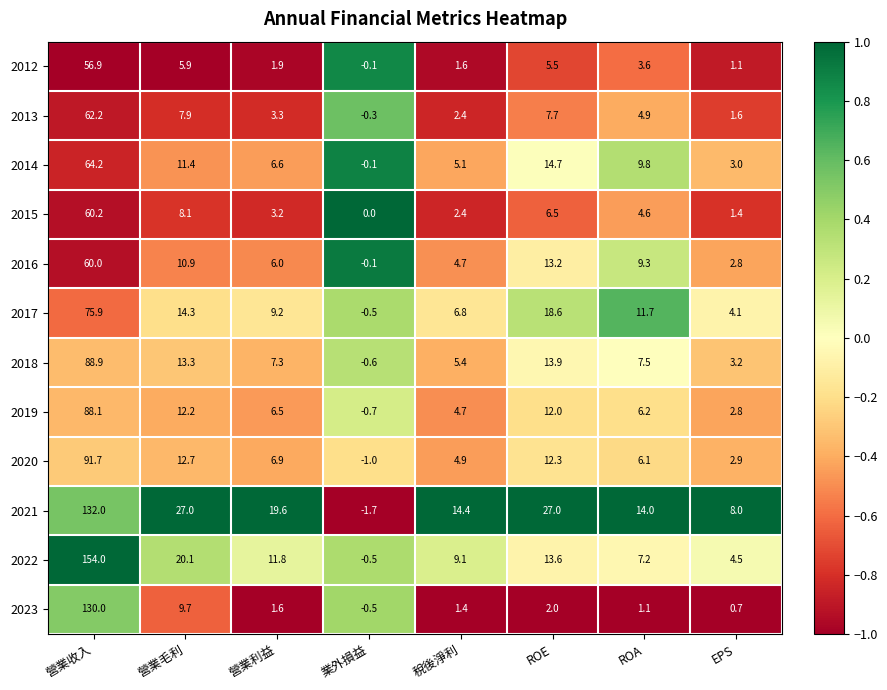

At which category is the sum across all series the highest?

營業收入